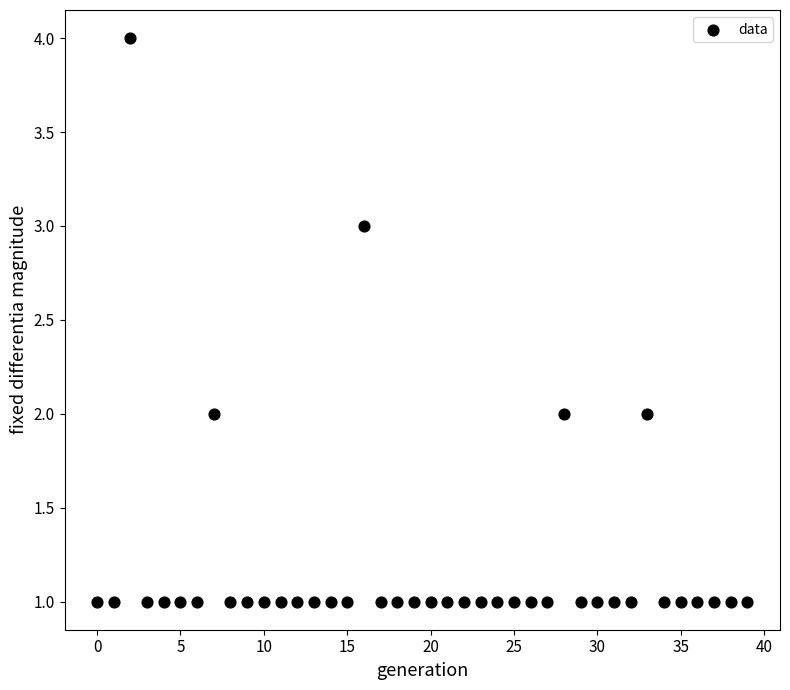

What is the range of Y values (max minus min)?

3